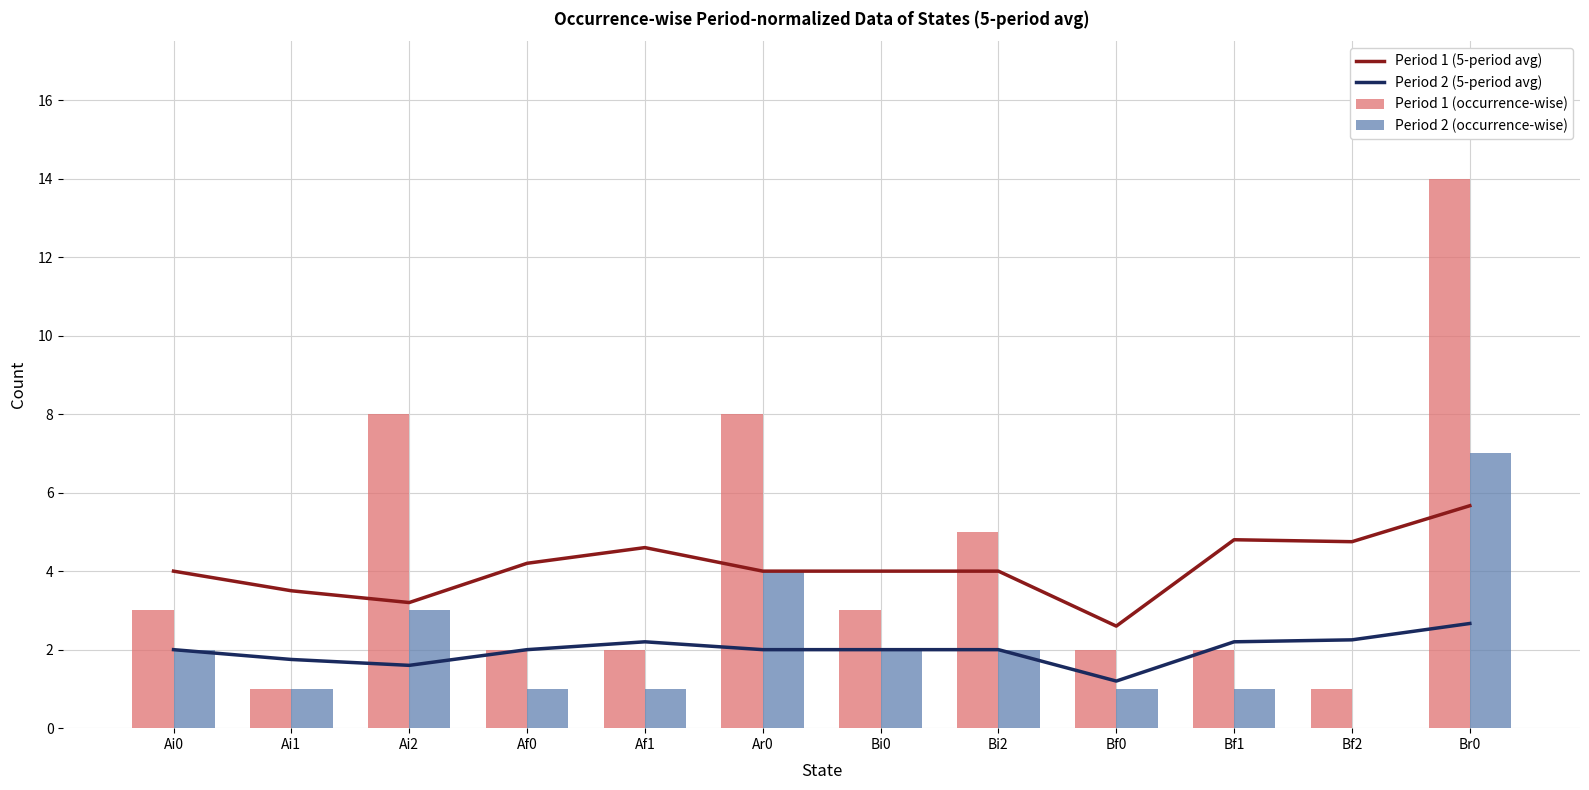

What is the greatest value displayed?

14.0